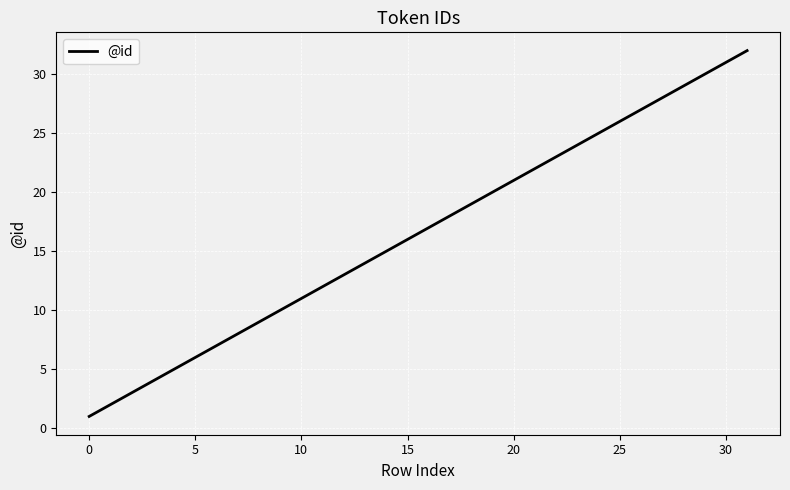

What is the difference between the maximum and minimum values?

31